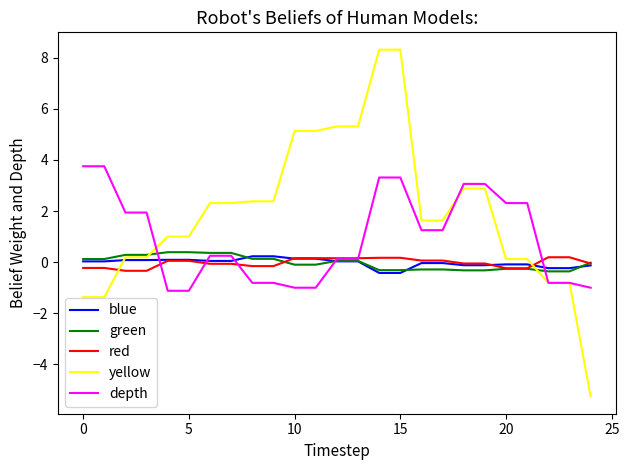

True or false: yellow and red intersect in this chart.

True